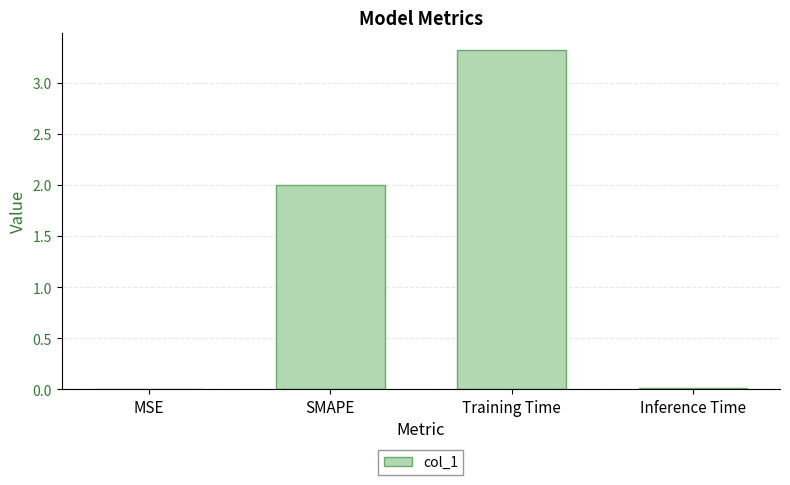

The chart shows a value of 3.4 at SMAPE. True or false?

False